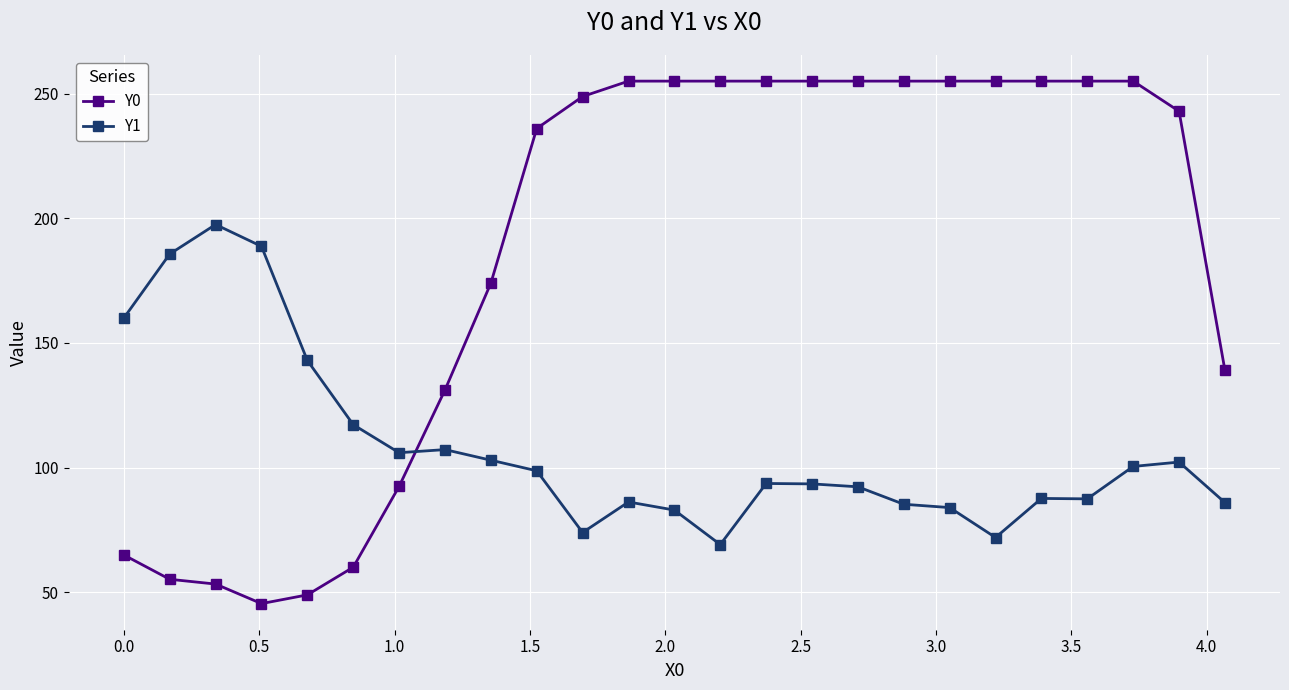

In Y1, how many points are lower than both neighbors (excluding endpoints)?

5